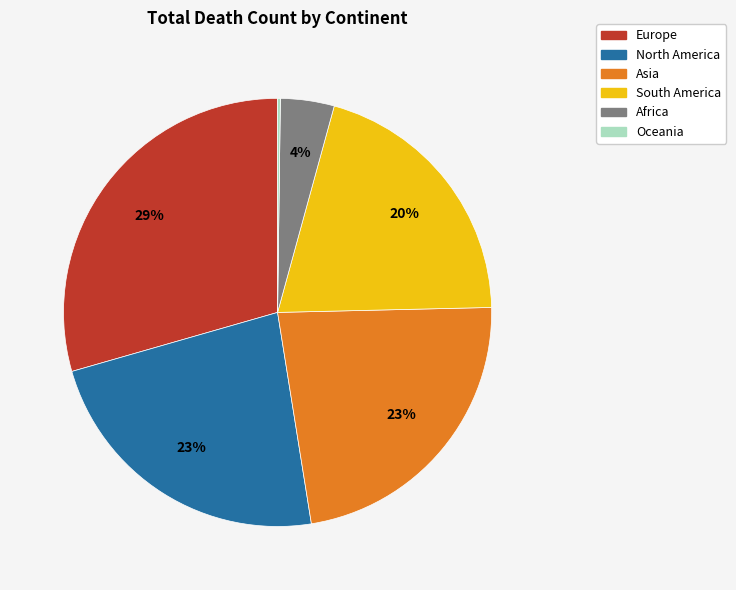

Combined, do Asia and Europe account for over 50%?

Yes